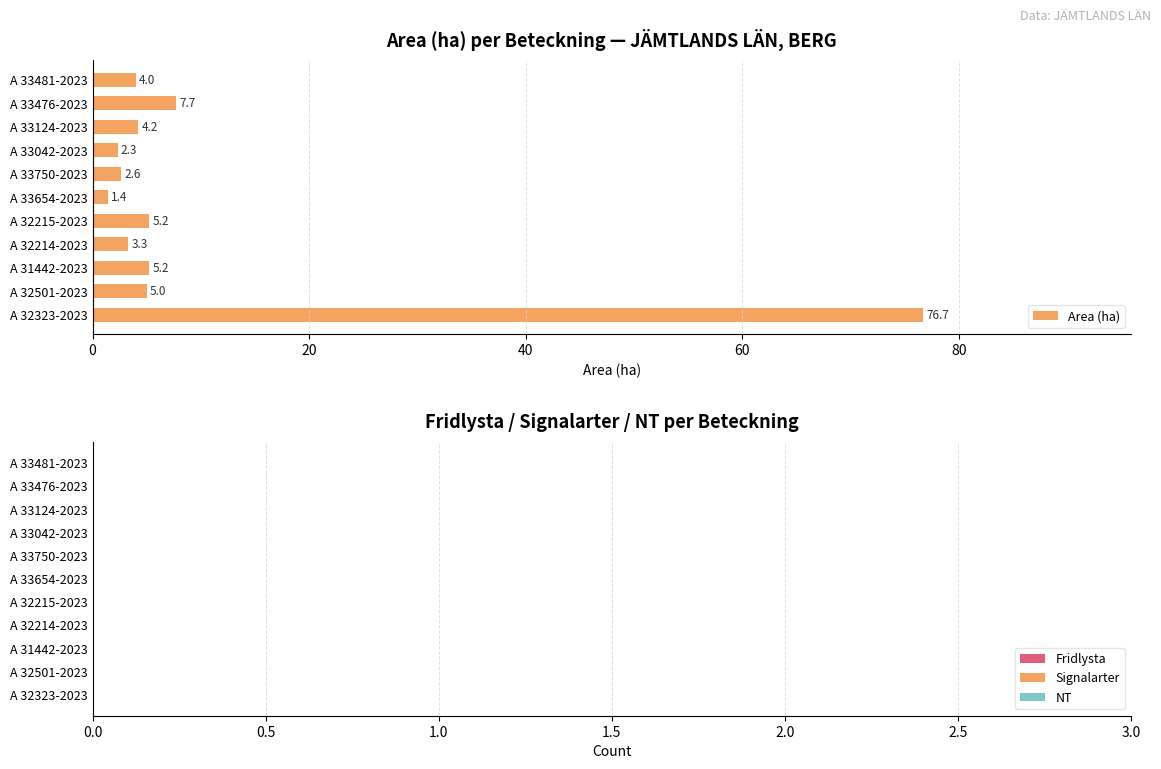

What is the change in value from A 32214-2023 to A 33654-2023?

-1.9